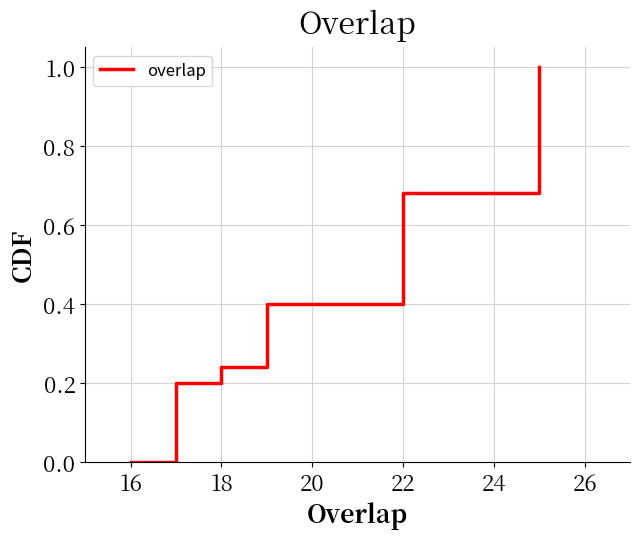

True or false: there are more than 2 points higher than both neighbors.

False